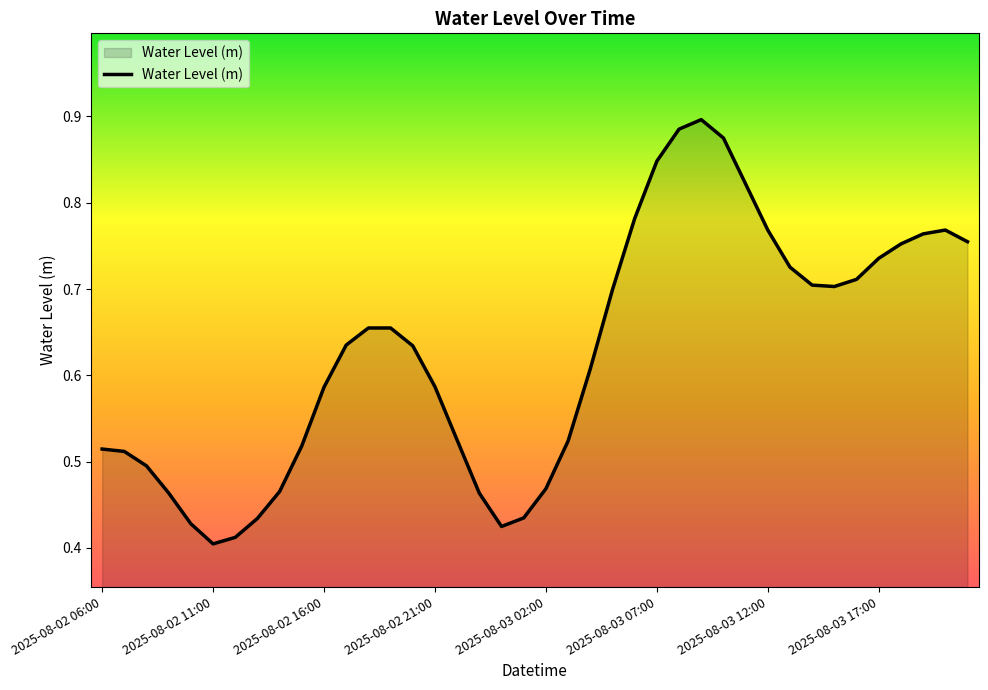

Does the chart display data point markers on the line(s)?

No